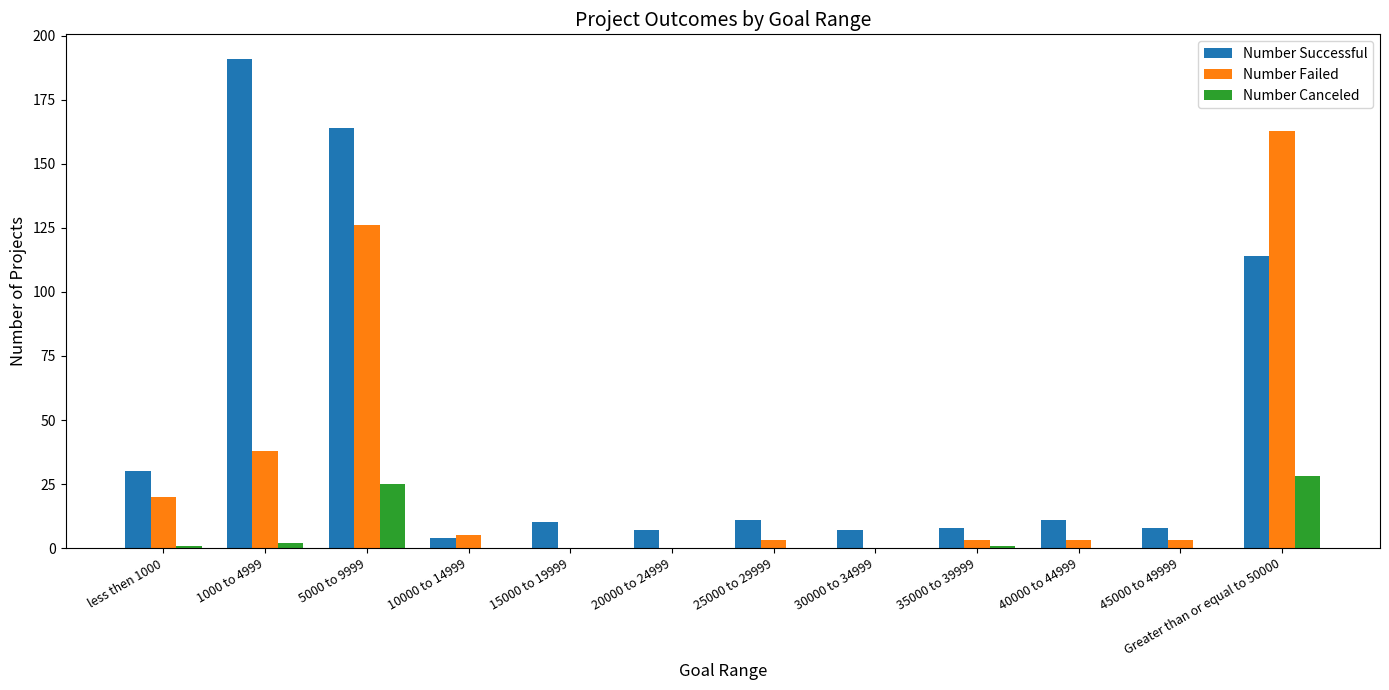

What is the total value across all series at 35000 to 39999?

12